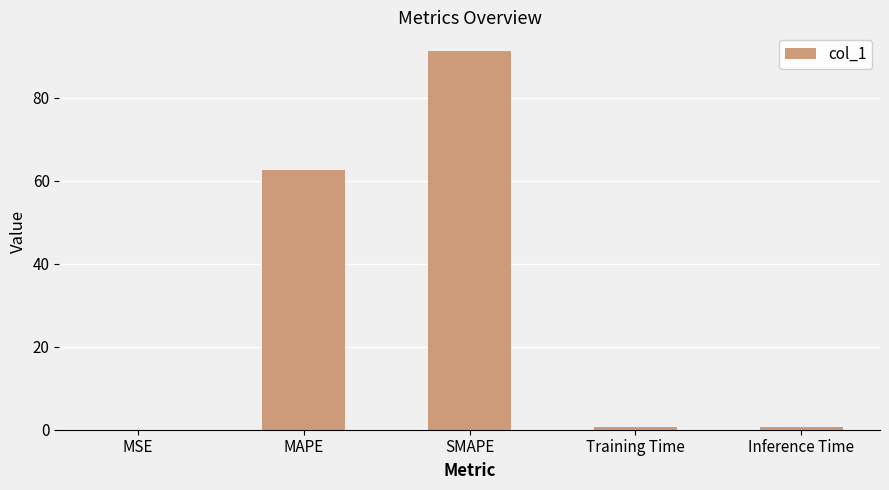

At which label is the value closest to 45?

MAPE